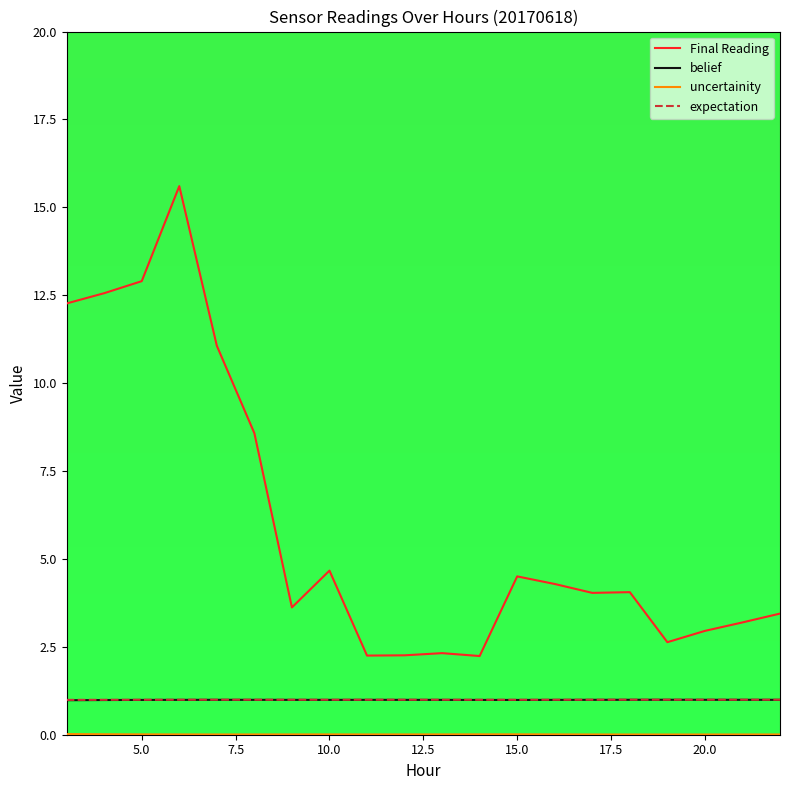

Which series has the largest total across all categories?

Final Reading